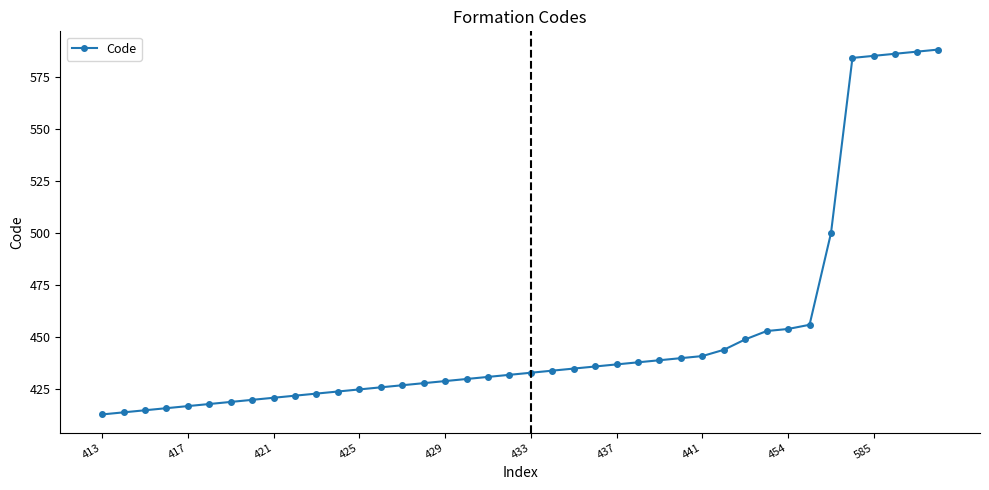

What is the difference between the maximum and minimum values?

175